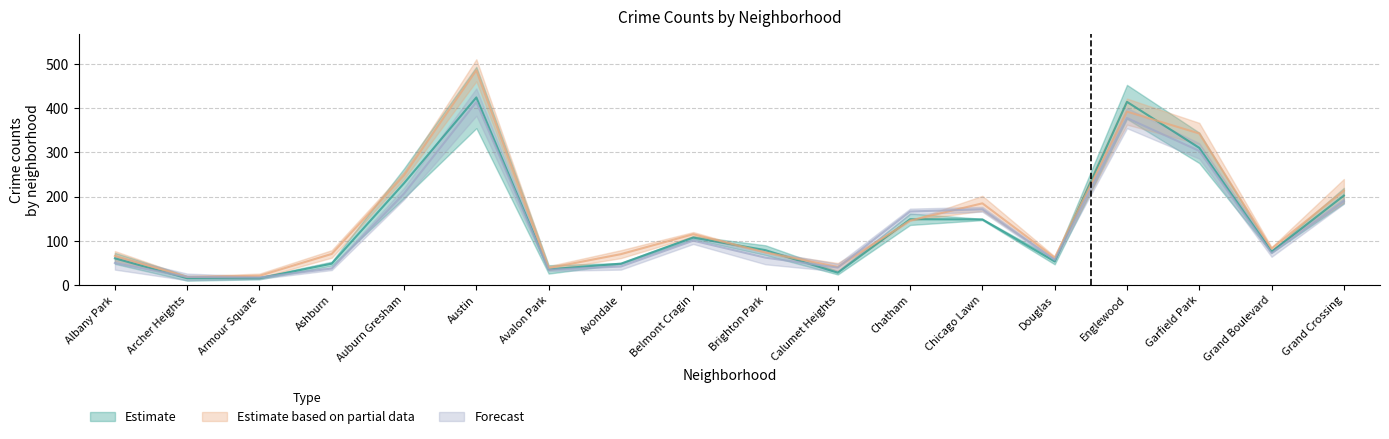

How many series are shown in this chart?

3